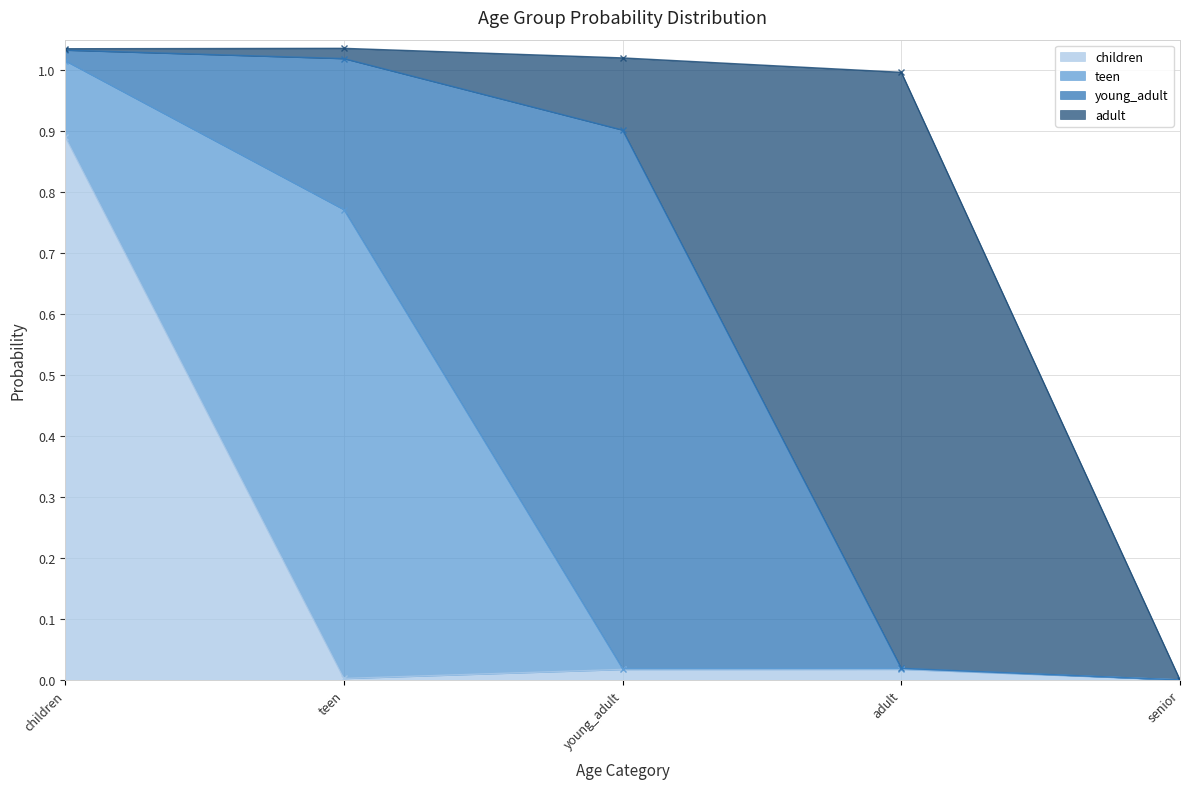

True or false: children has a value of 0.0 at teen.

True